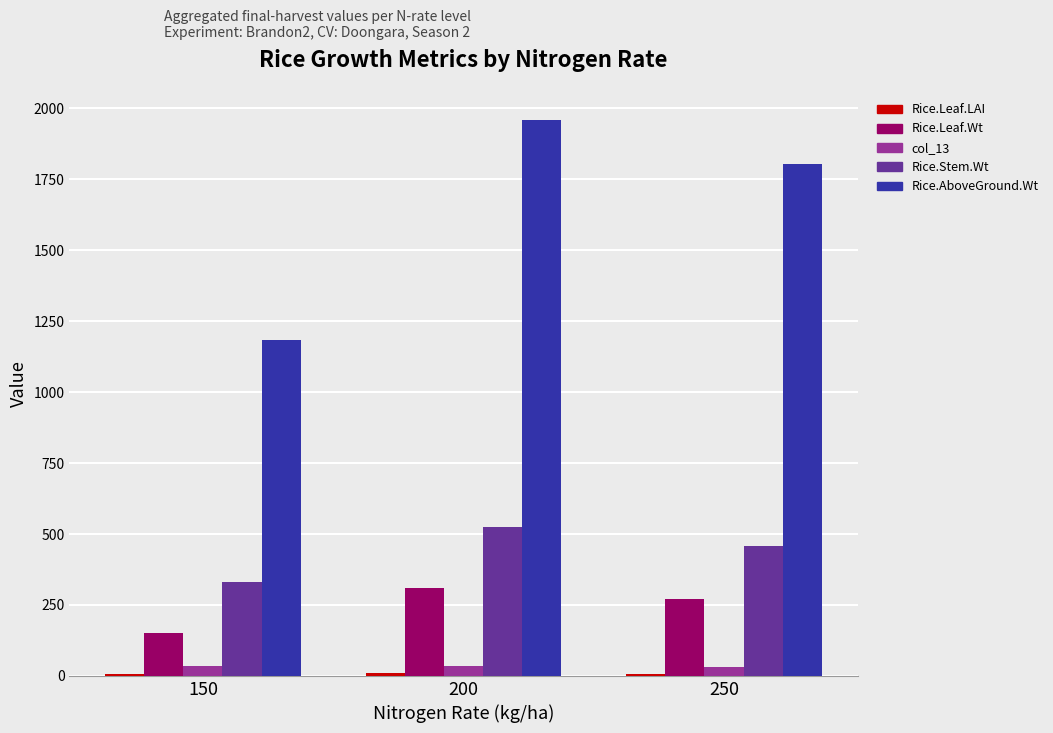

Between 150 and 200, which series saw the biggest shift?

Rice.AboveGround.Wt